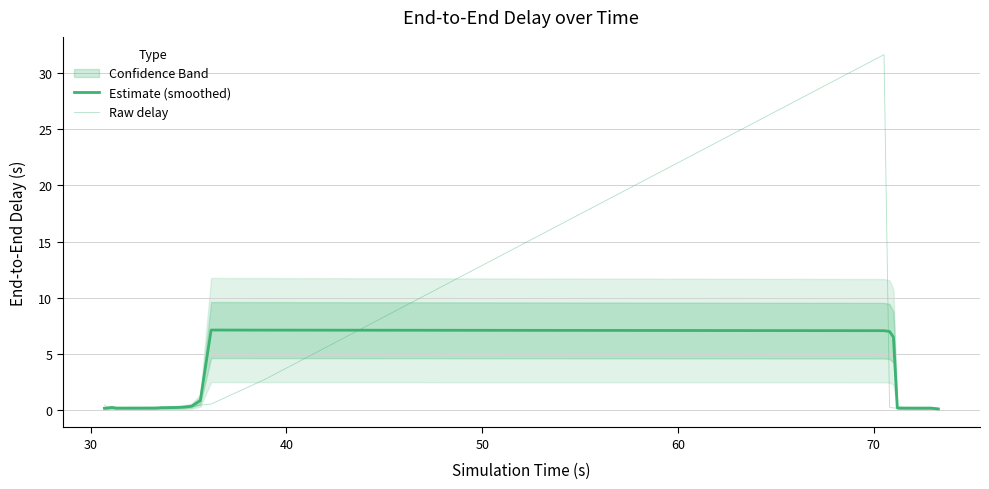

True or false: Estimate (smoothed) has more than 0 points higher than both neighbors.

True